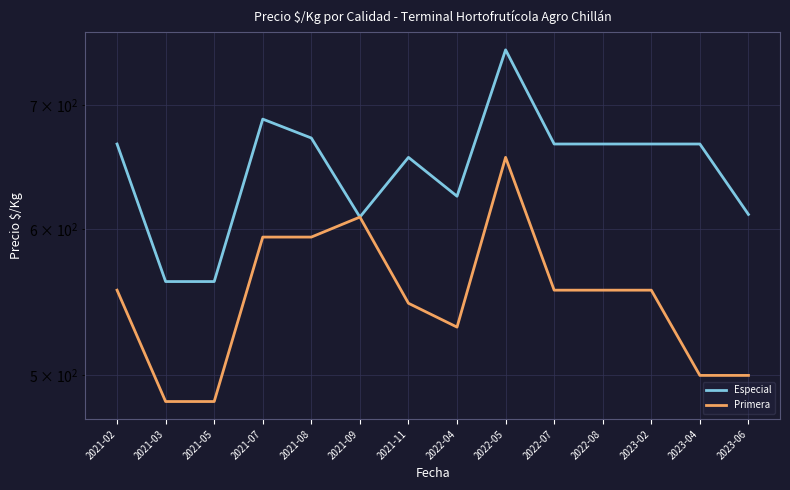

At which category does Especial reach its first local valley?

2021-09